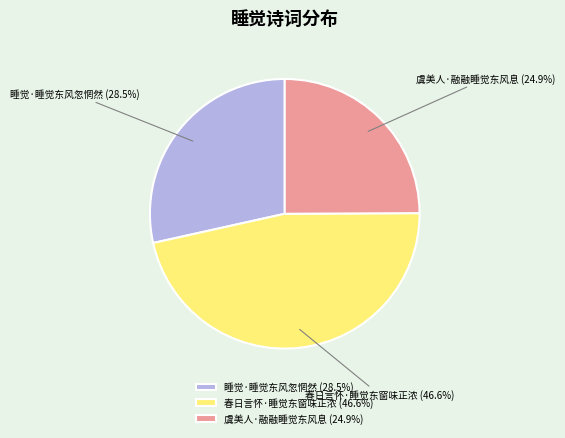

How many segments does this pie chart have?

3